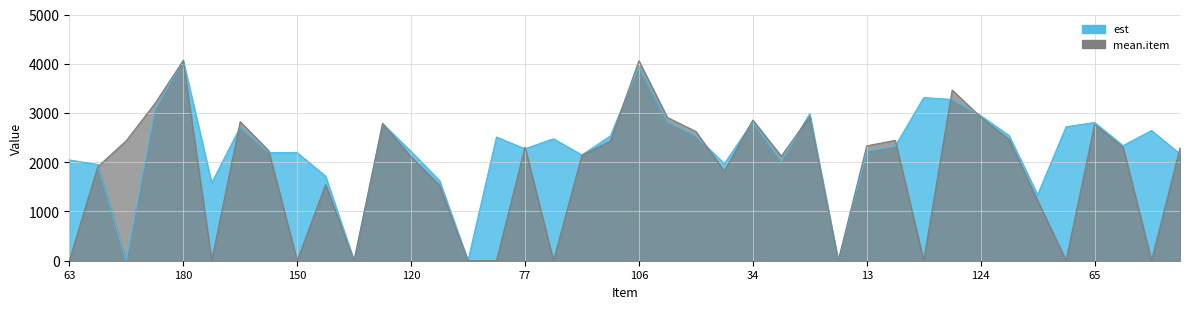

What are all the series names shown in the legend?

est, mean.item